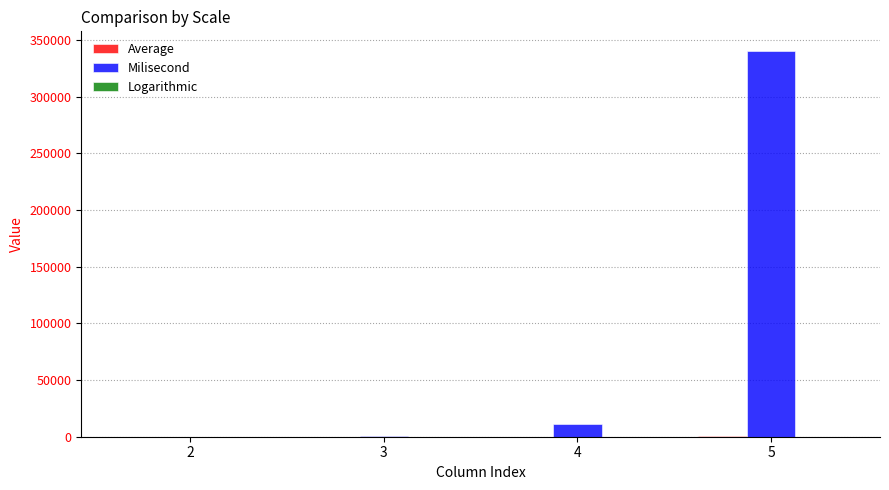

How many groups of bars are there?

4